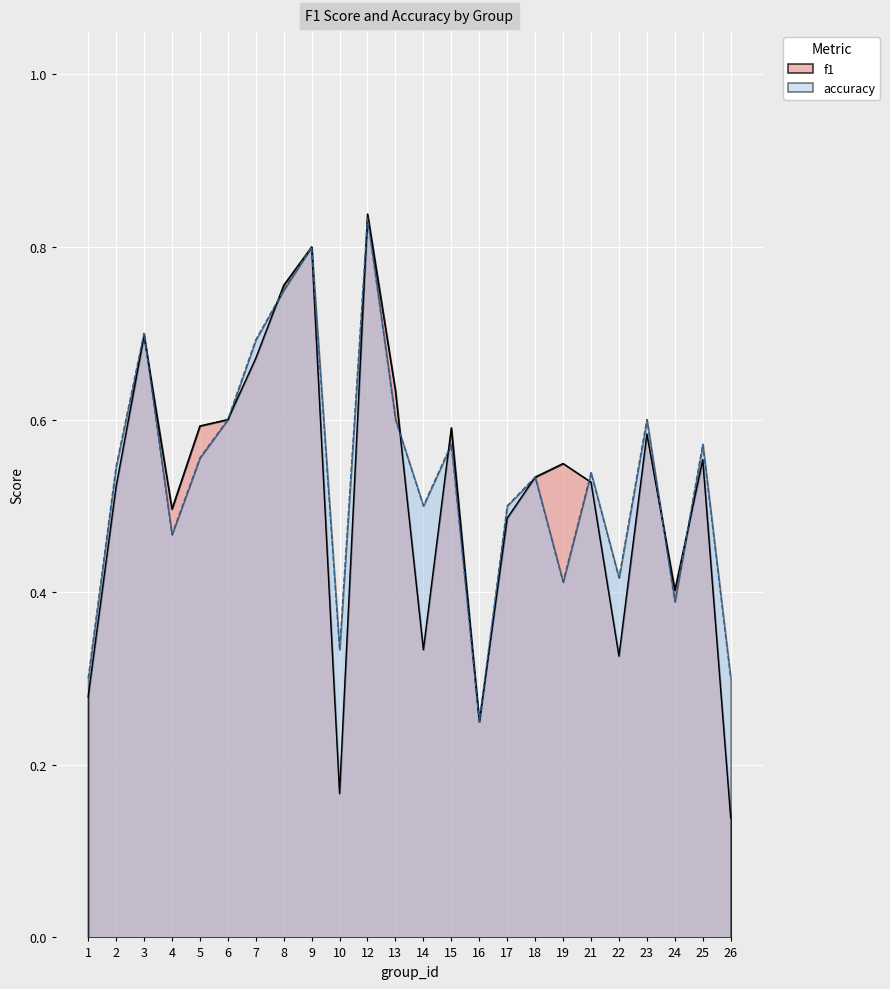

In accuracy, how many points are higher than both neighbors (excluding endpoints)?

8